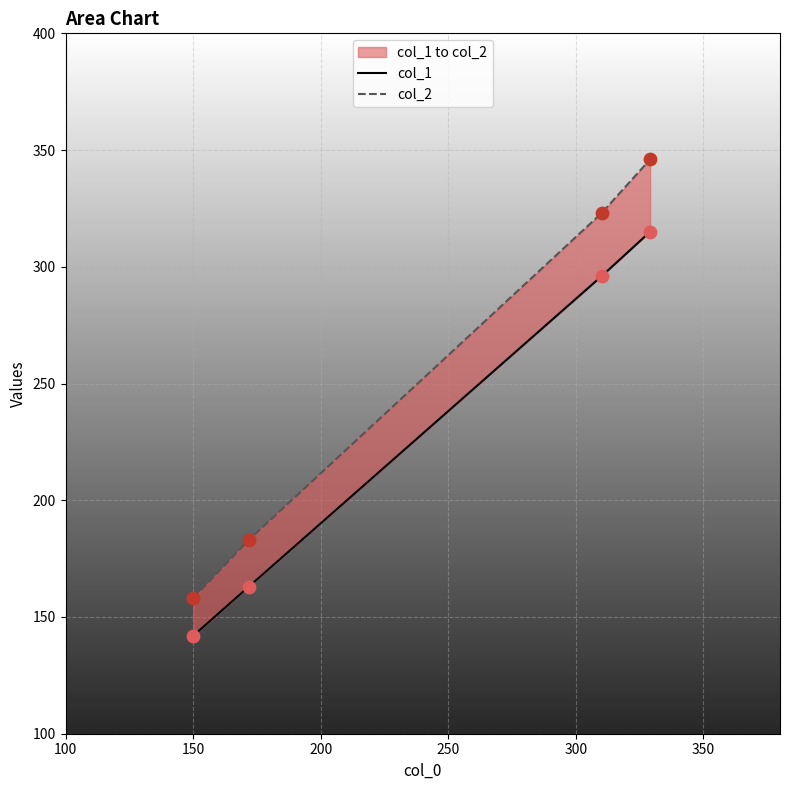

Which series reaches the maximum Y coordinate?

col_2